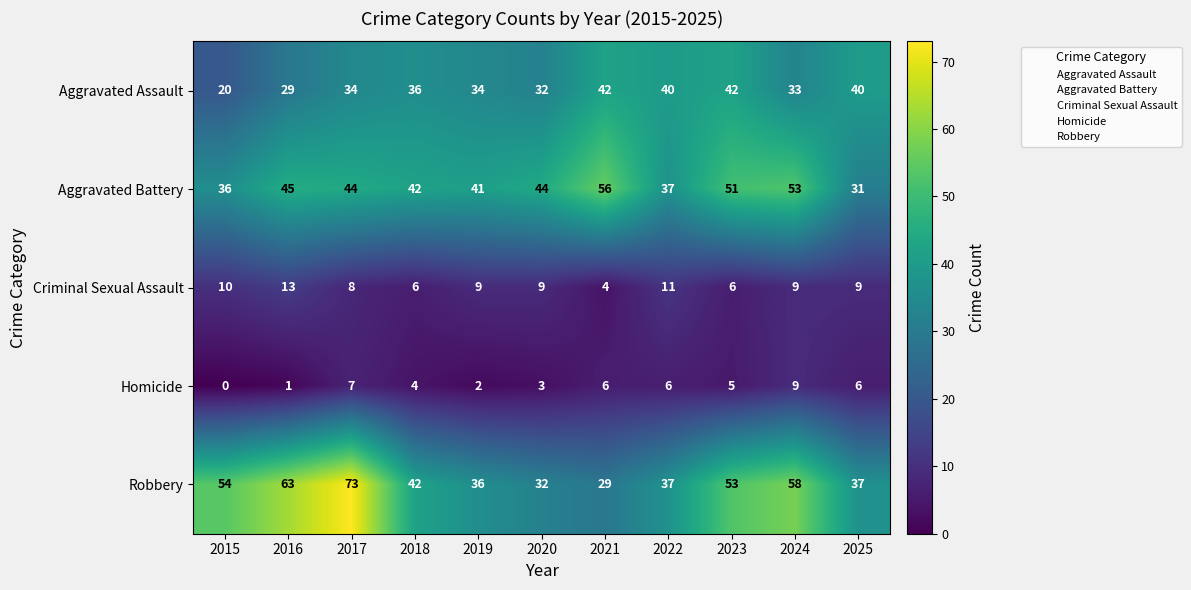

What is the sum of the Aggravated Assault values at 2015 and 2021?

62